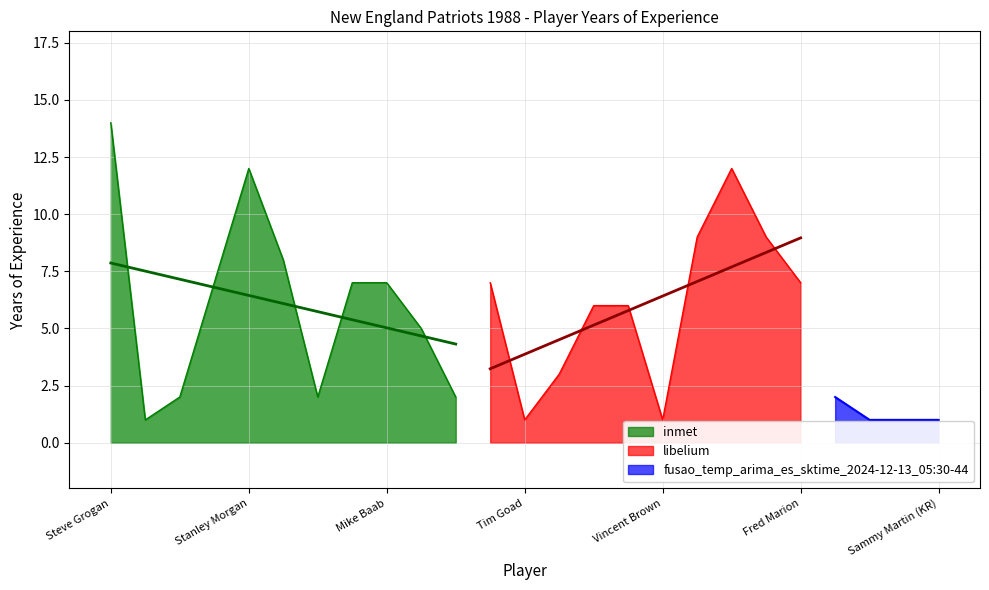

What is the average value?

5